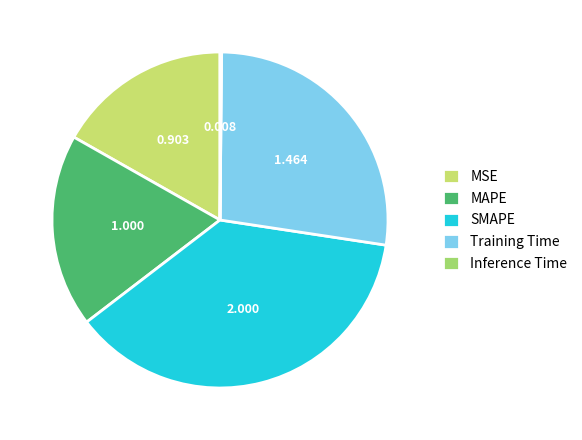

Is there any slice that represents more than half of the pie?

No